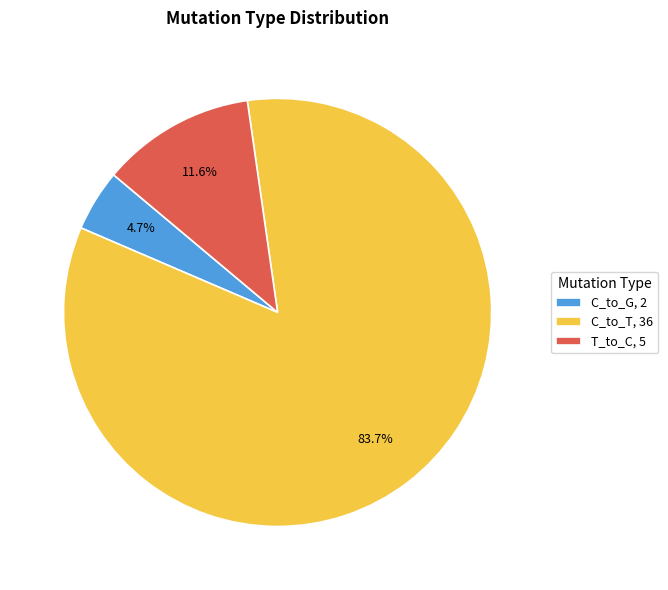

Rank the categories by value from highest to lowest.

C_to_T, 36, T_to_C, 5, C_to_G, 2